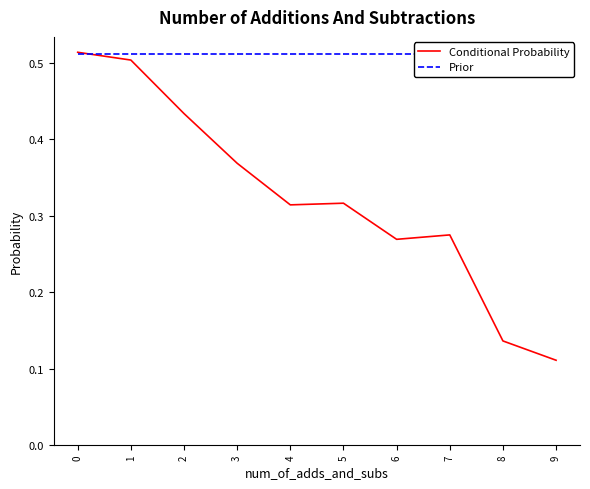

What is the average value of the Prior series?

0.5